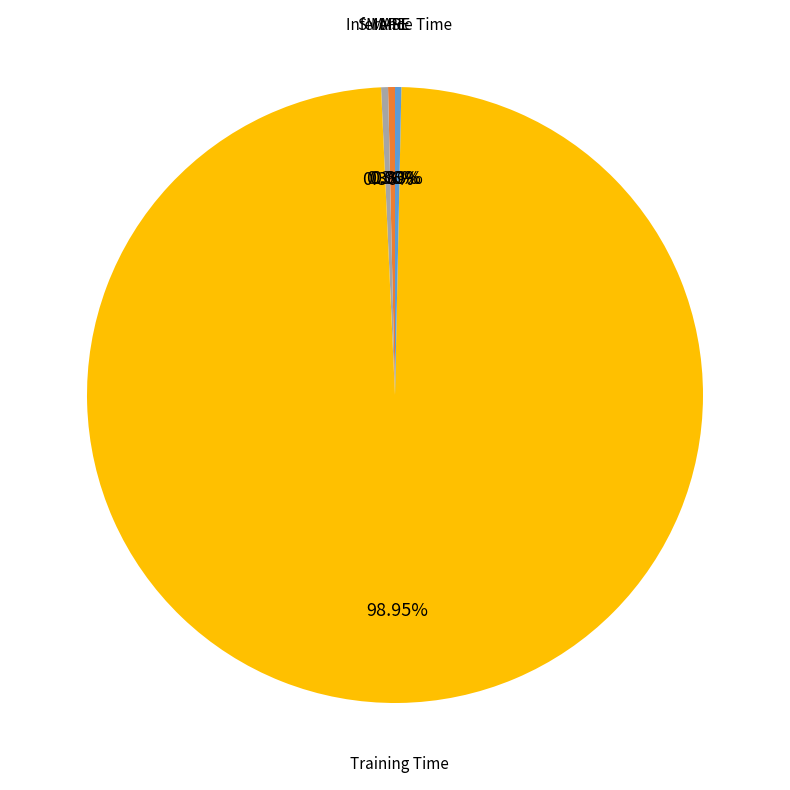

Does Training Time represent more than half of the total?

Yes